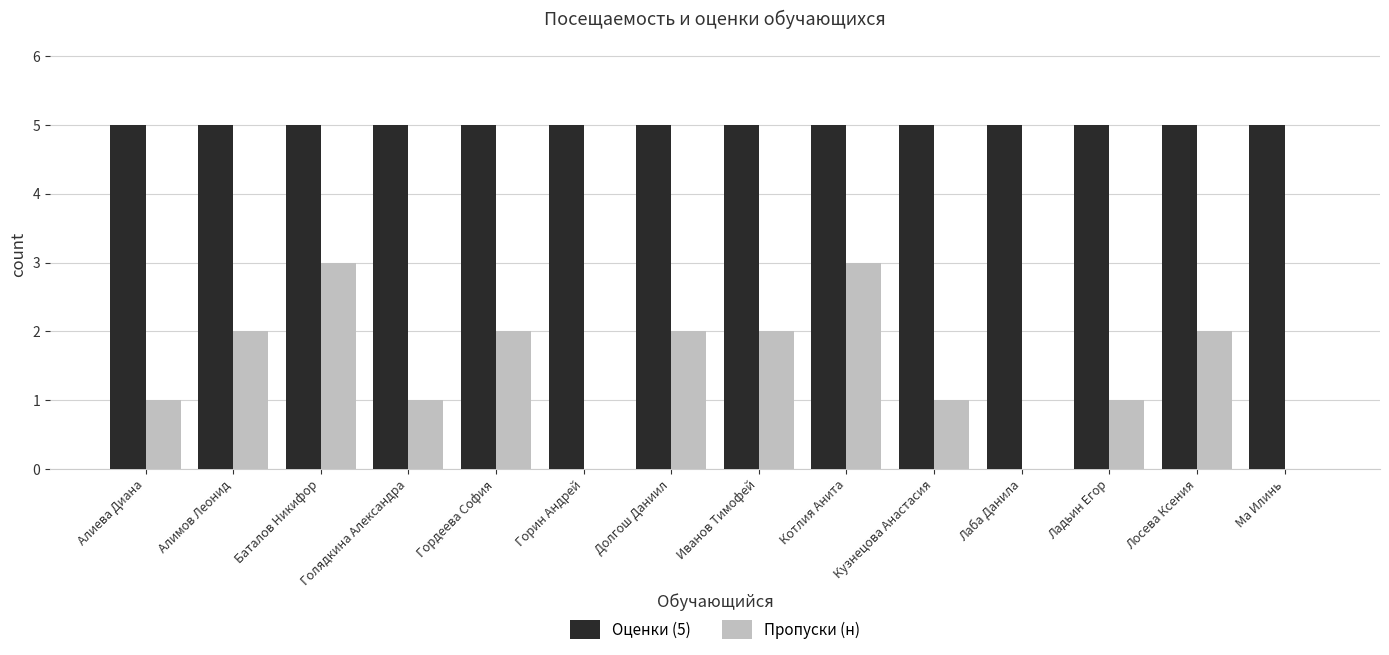

Which series changed the most between Горин Андрей and Кузнецова Анастасия?

Пропуски (н)